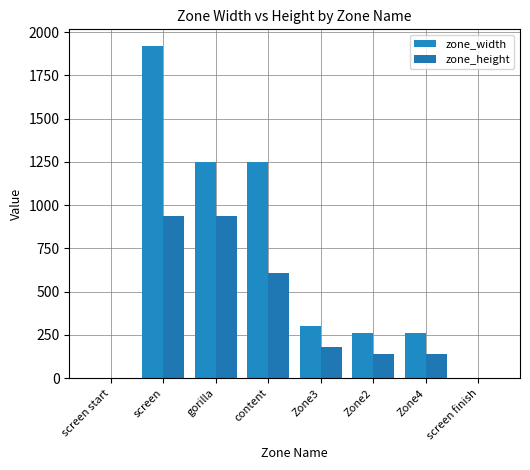

What position from the left is content?

4